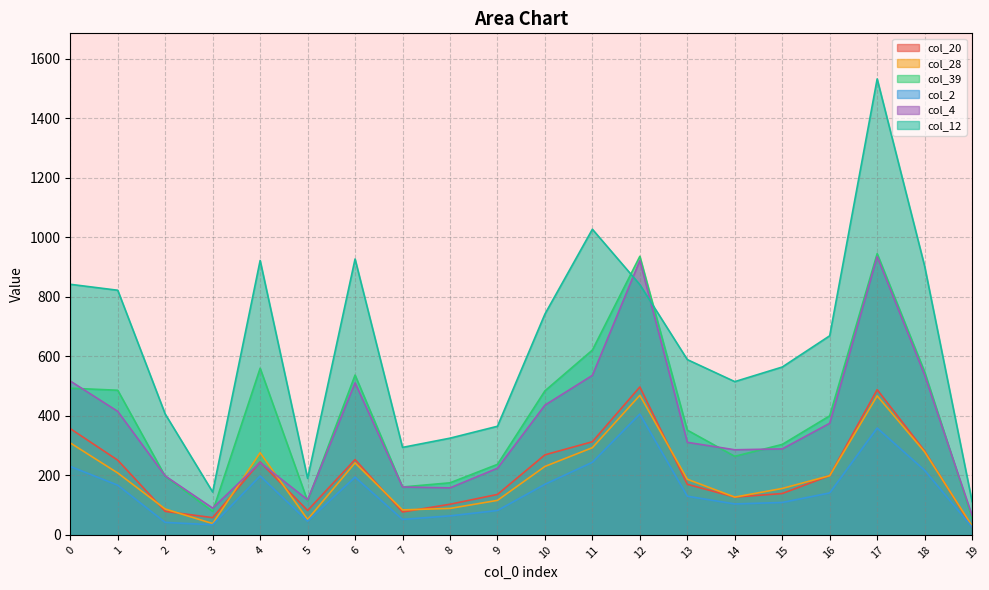

Is it true that col_12 equals 589 at 13?

True